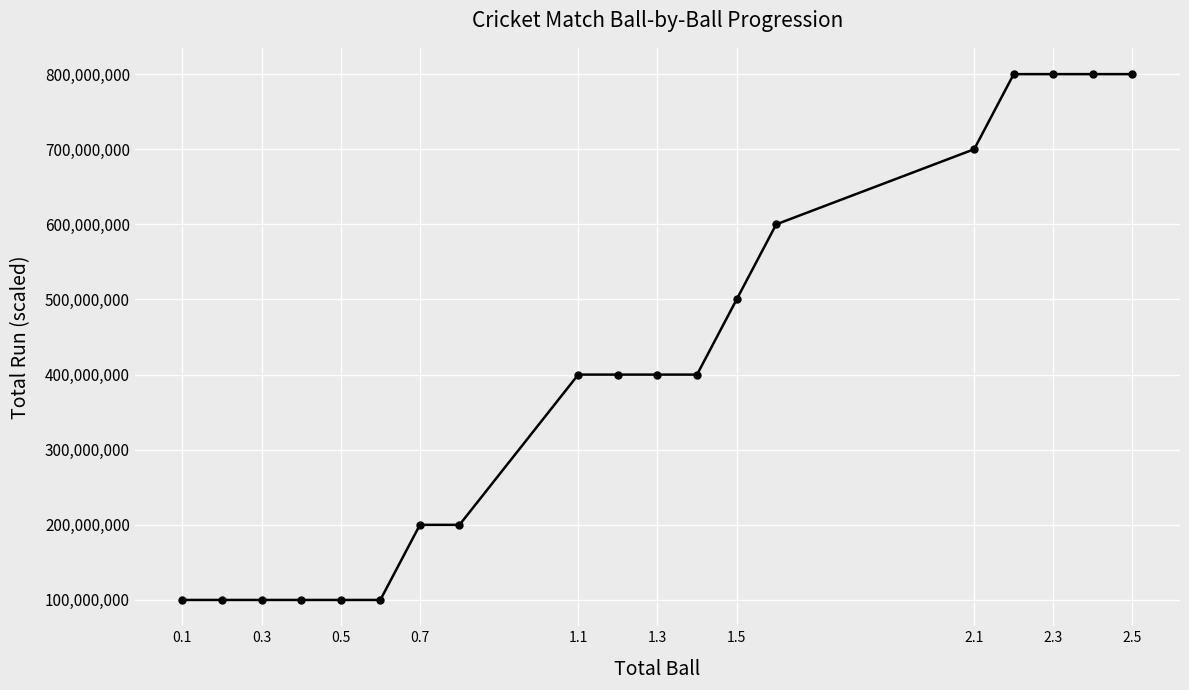

What is the minimum value shown in the chart?

100000000